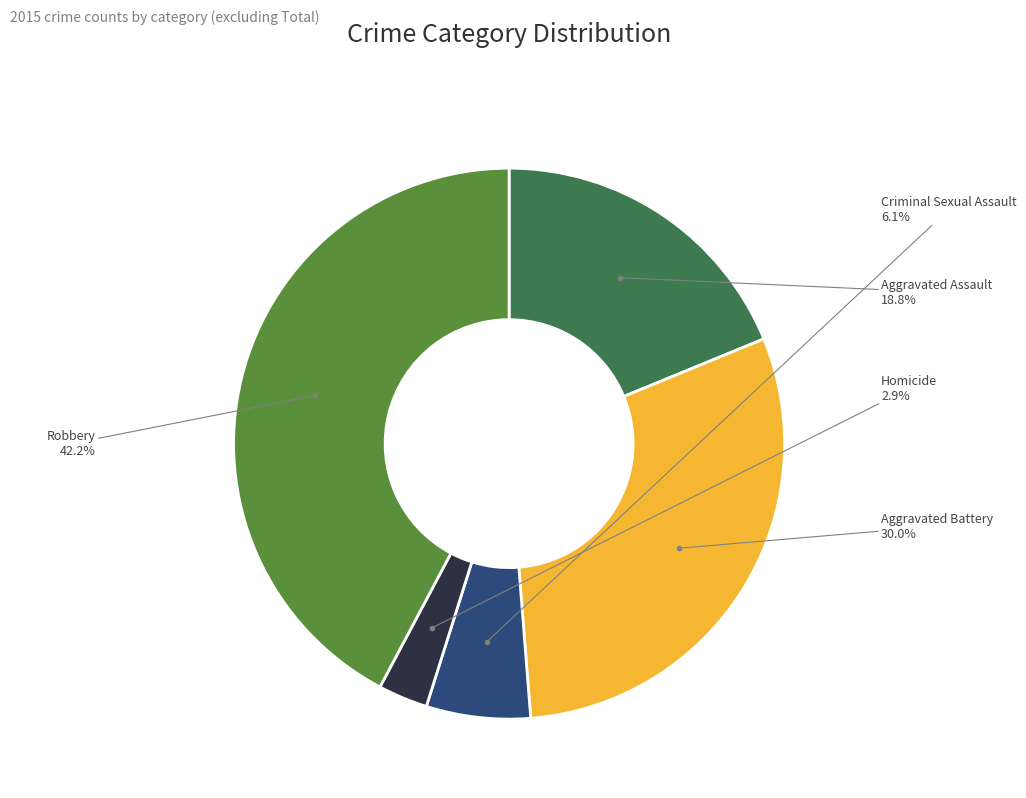

Combined, do Homicide and Aggravated Battery account for over 50%?

No